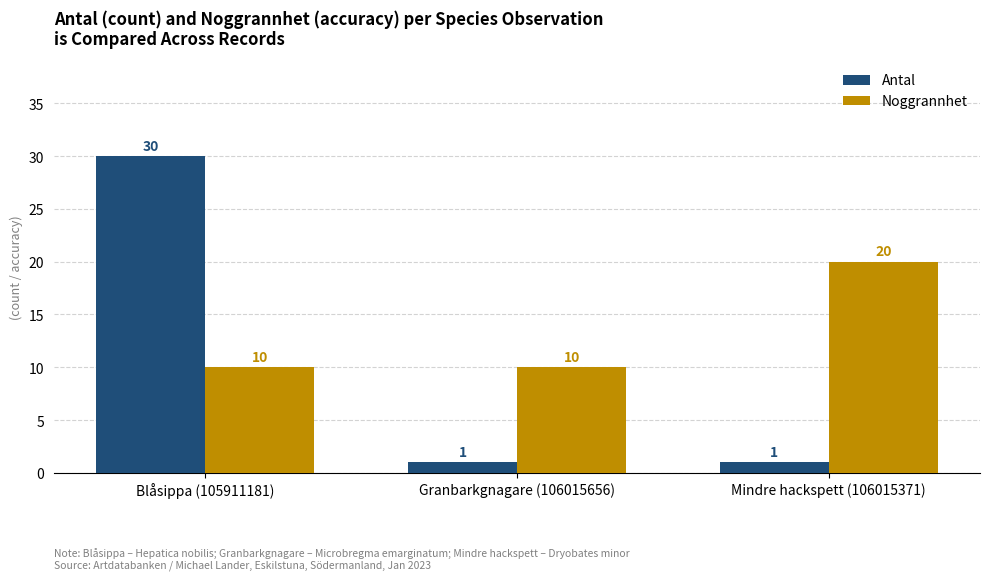

What is the spread (max minus min) of values at Blåsippa (105911181)?

20